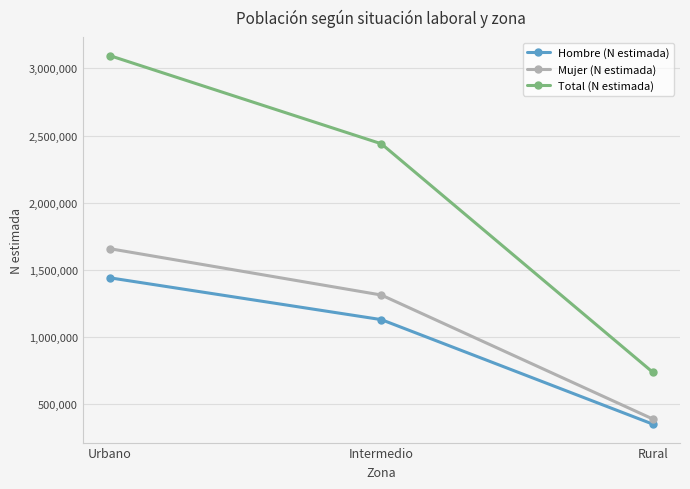

How many categories are shown in the chart?

3